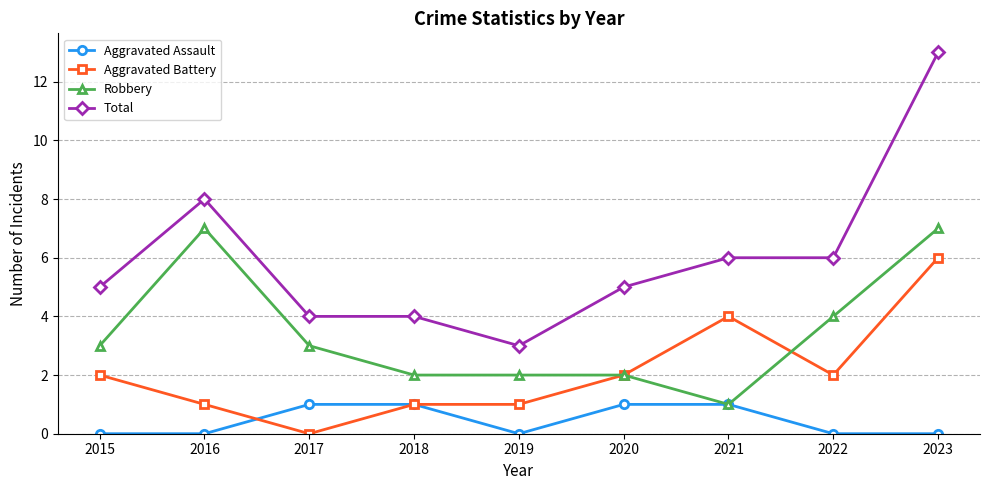

Is it true that Aggravated Battery equals 6 at 2023?

True